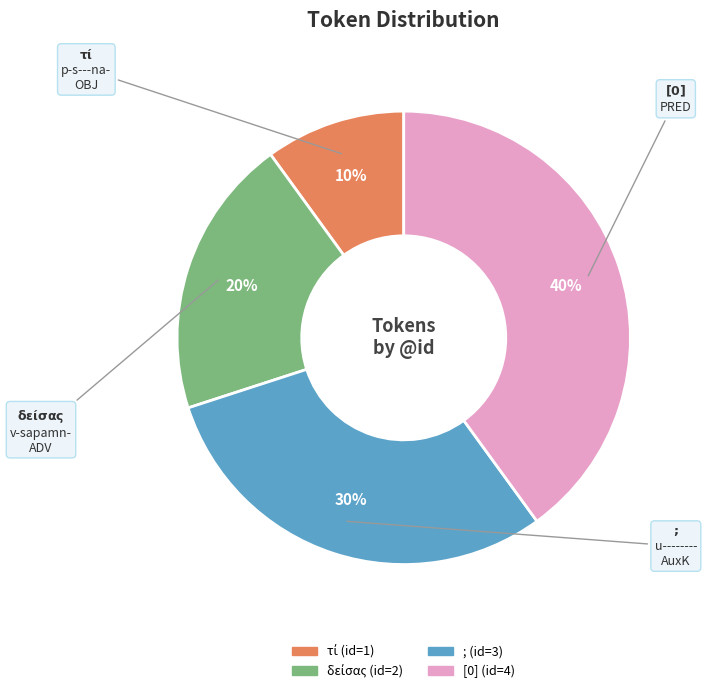

Count the number of slices in the pie.

4